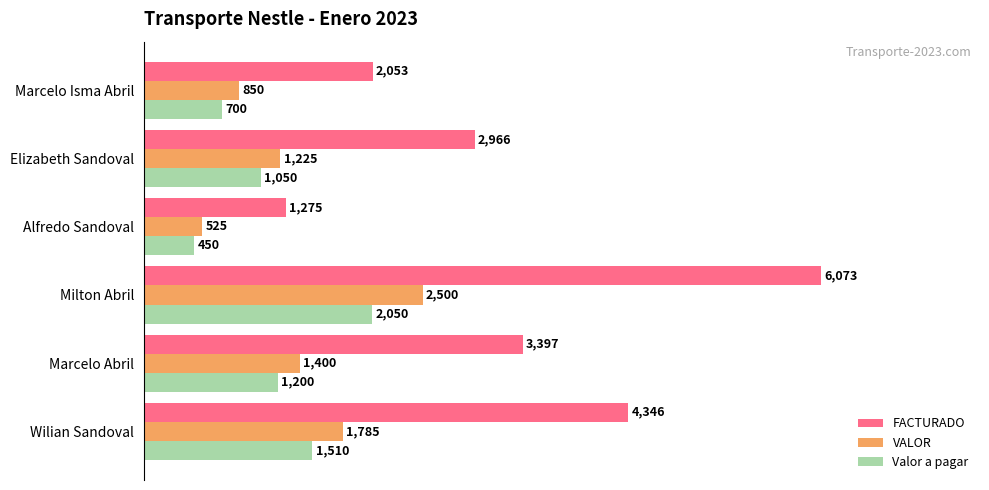

Count the number of categories in the chart.

6